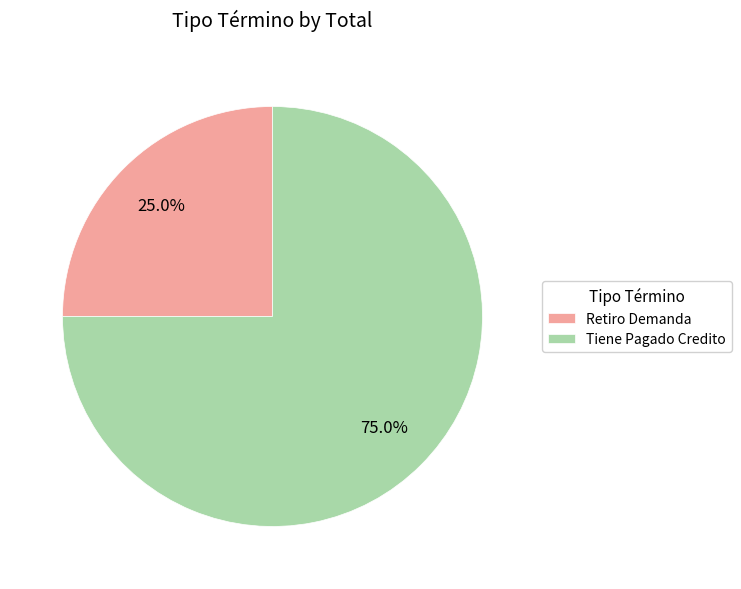

Which category has the smallest portion of the pie?

Retiro Demanda